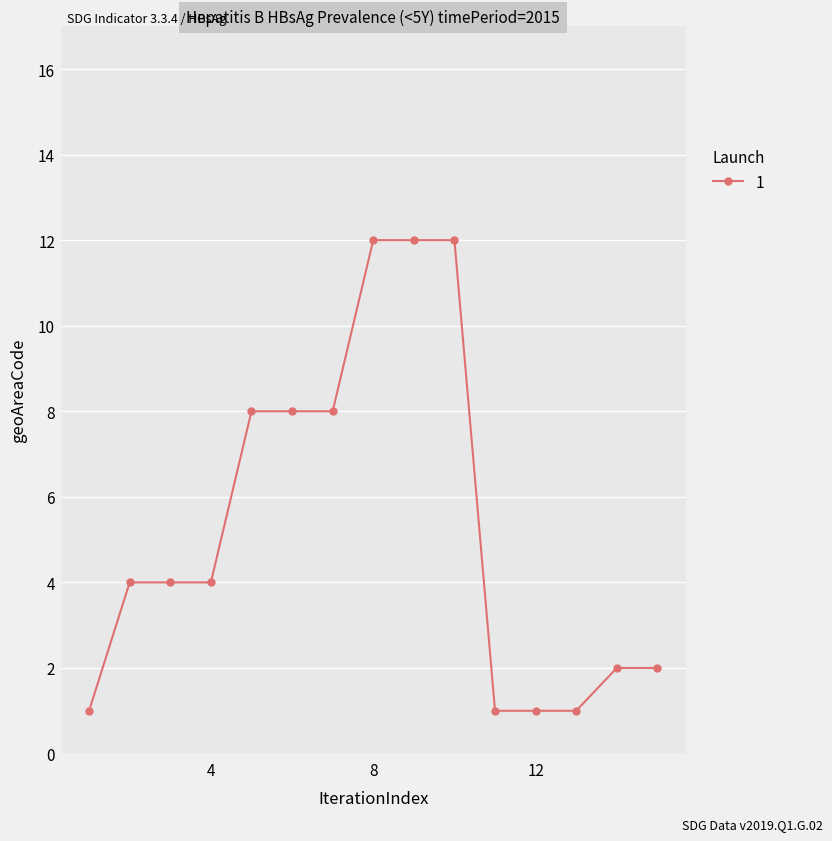

What is the difference between the second highest and minimum values?

11